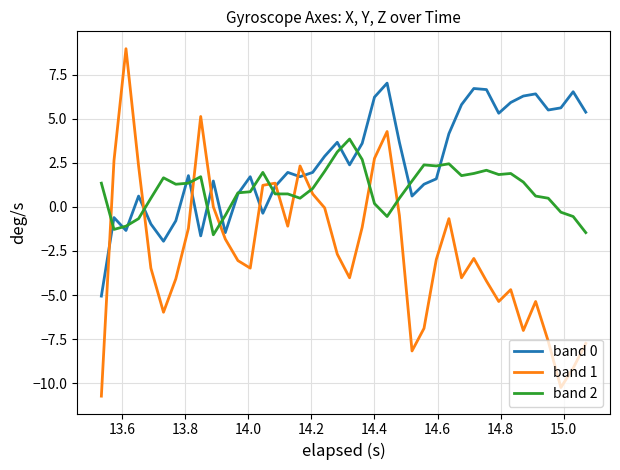

True or false: band 2 and band 1 cross at least once.

True